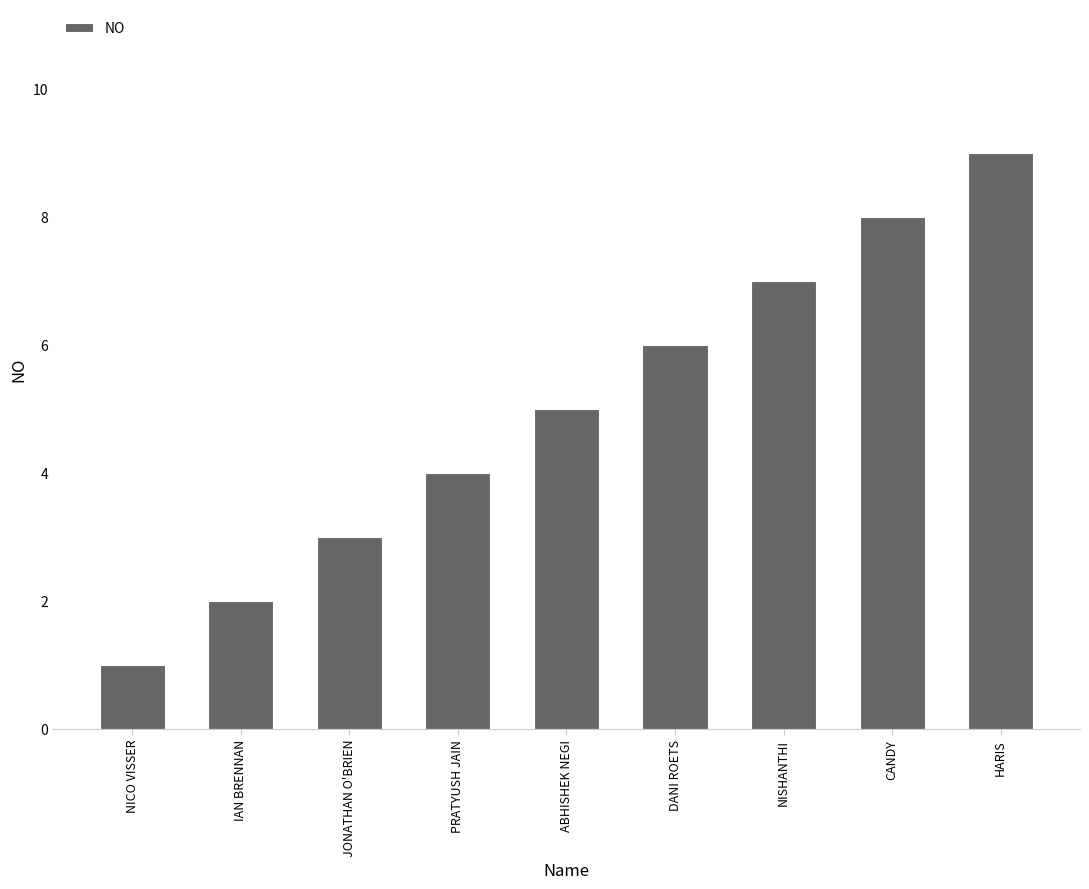

What is the value of the 2nd bar from the left?

2